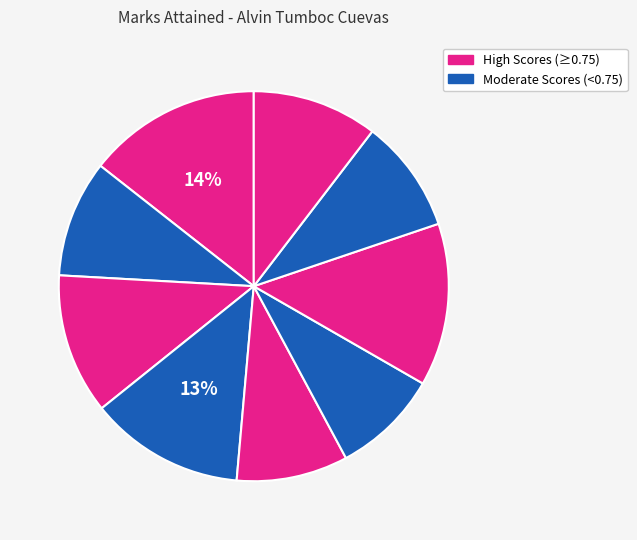

Count the number of slices in the pie.

9